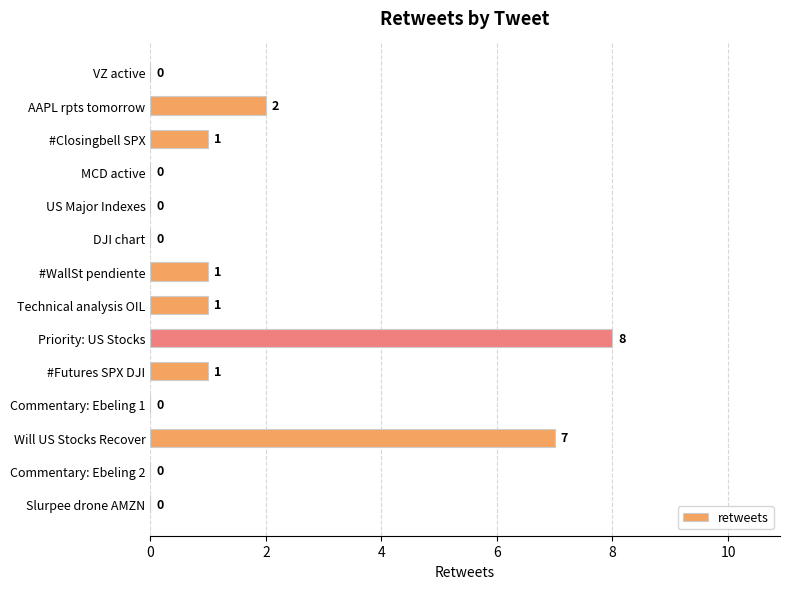

What is the sum of all values?

21